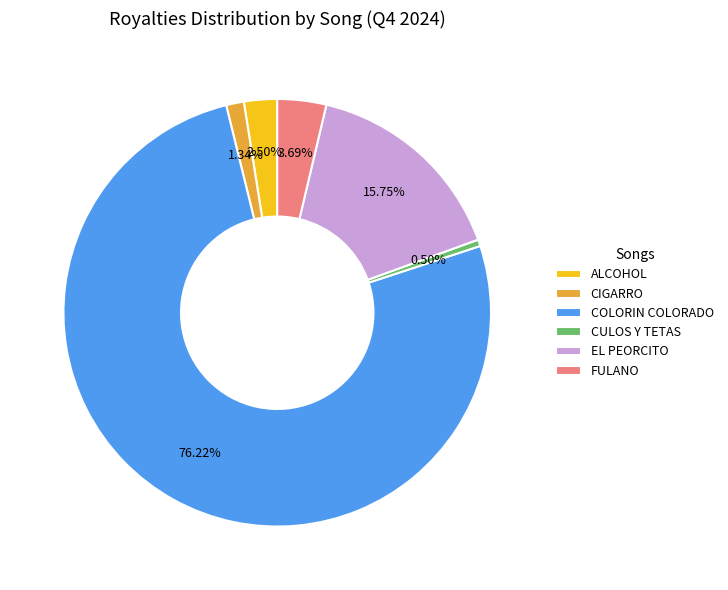

Rank the categories by value from lowest to highest.

CULOS Y TETAS, CIGARRO, ALCOHOL, FULANO, EL PEORCITO, COLORIN COLORADO